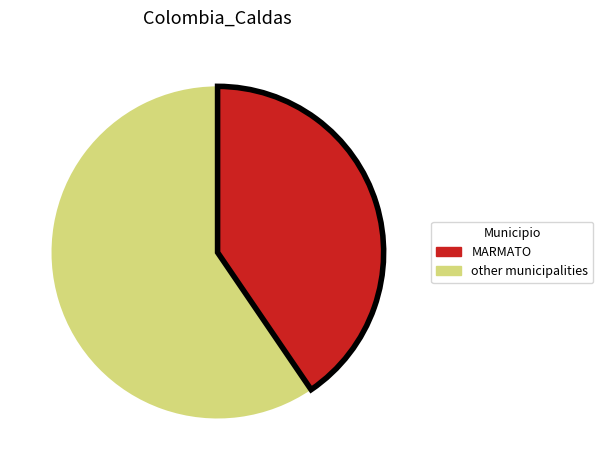

Is there any slice that represents more than half of the pie?

Yes